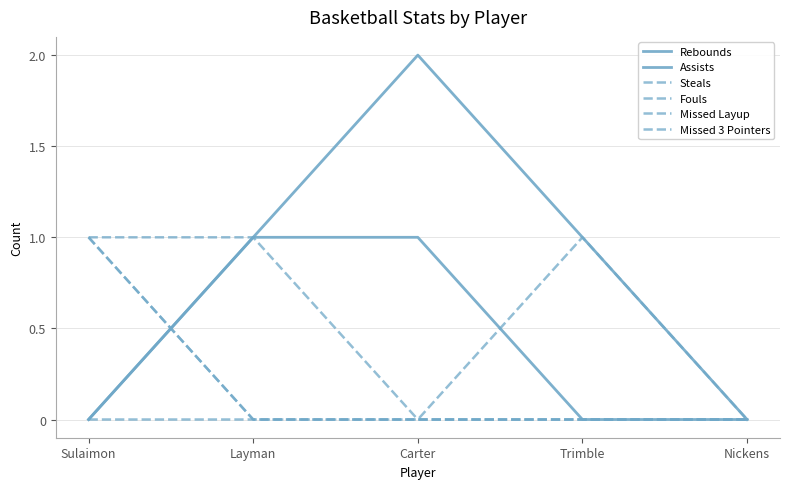

Does the chart display data point markers on the line(s)?

No